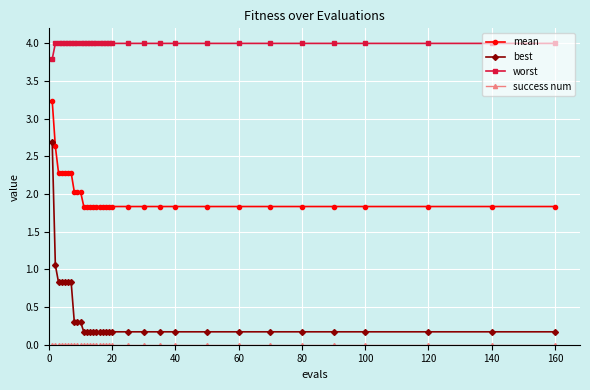

True or false: worst and mean intersect in this chart.

False